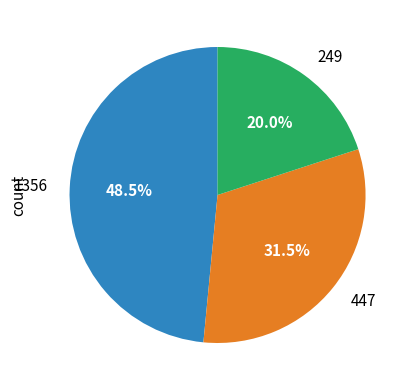

Approximately how many times larger is the value at 249 compared to 1356?

0.4